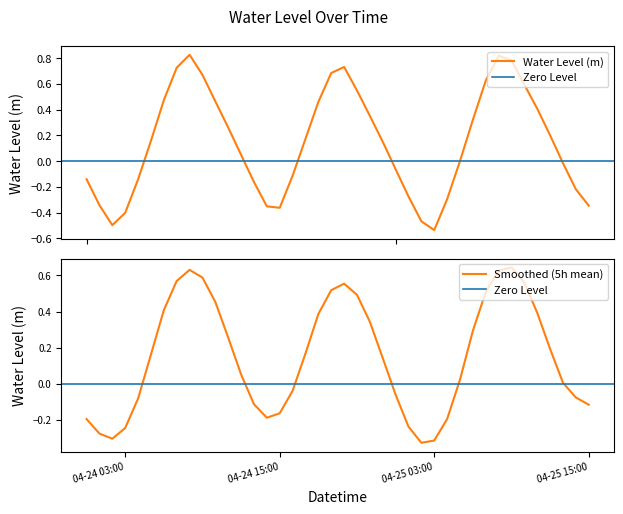

What is the label of the 5th point from the right?

2024-04-25 11:00:00